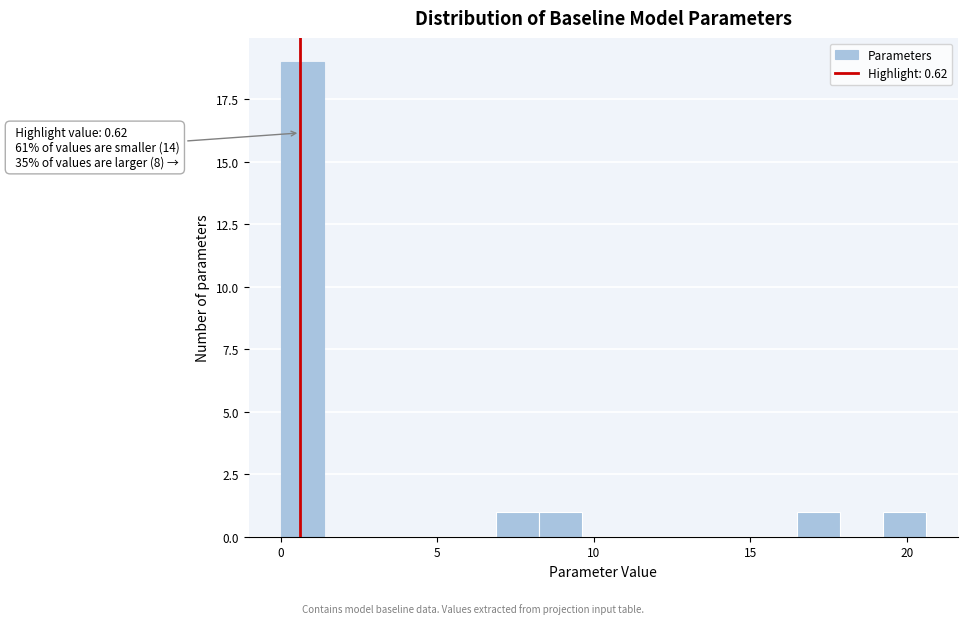

Around what value on the x-axis is the tallest bar? Give the approximate position of its centre, as read against the axis.

0.5